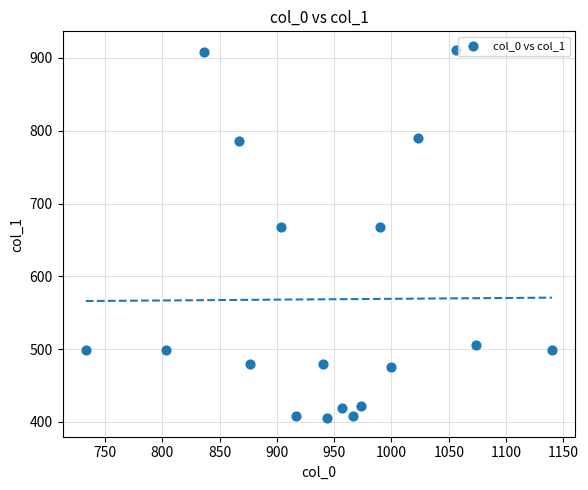

What is the range of X values (max minus min)?

406.7